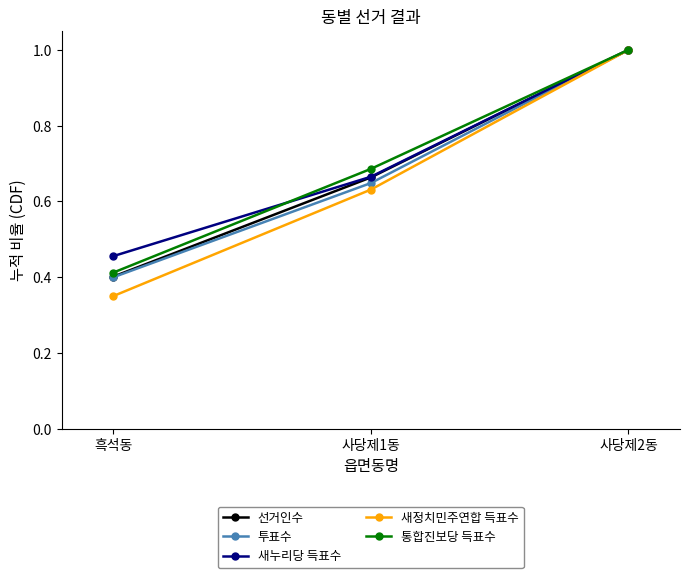

Which series changed the most between 흑석동 and 사당제2동?

새정치민주연합 득표수